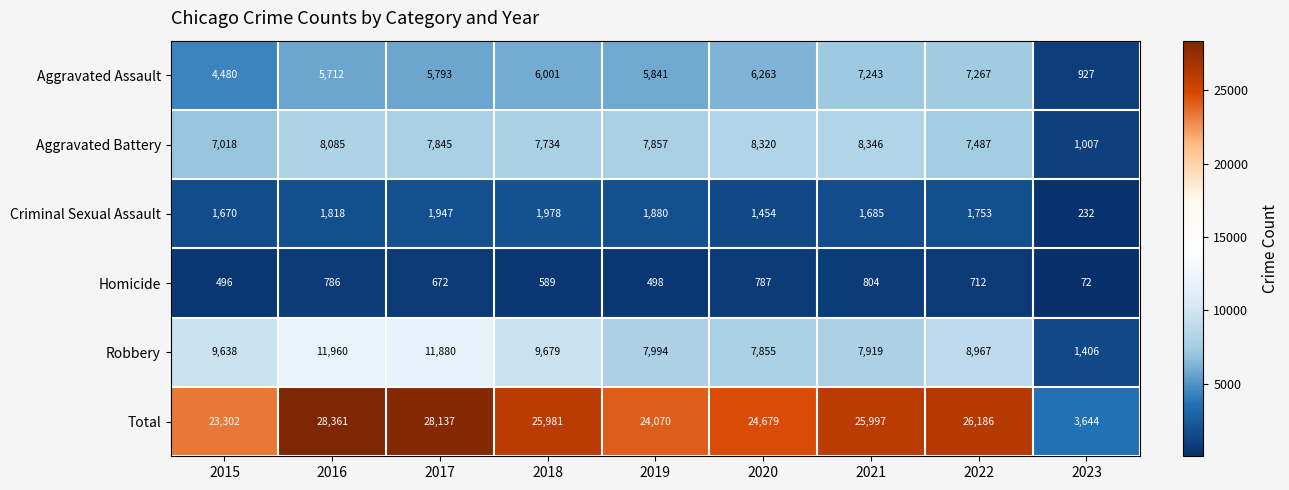

At how many categories does at least one series exceed 6951?

8